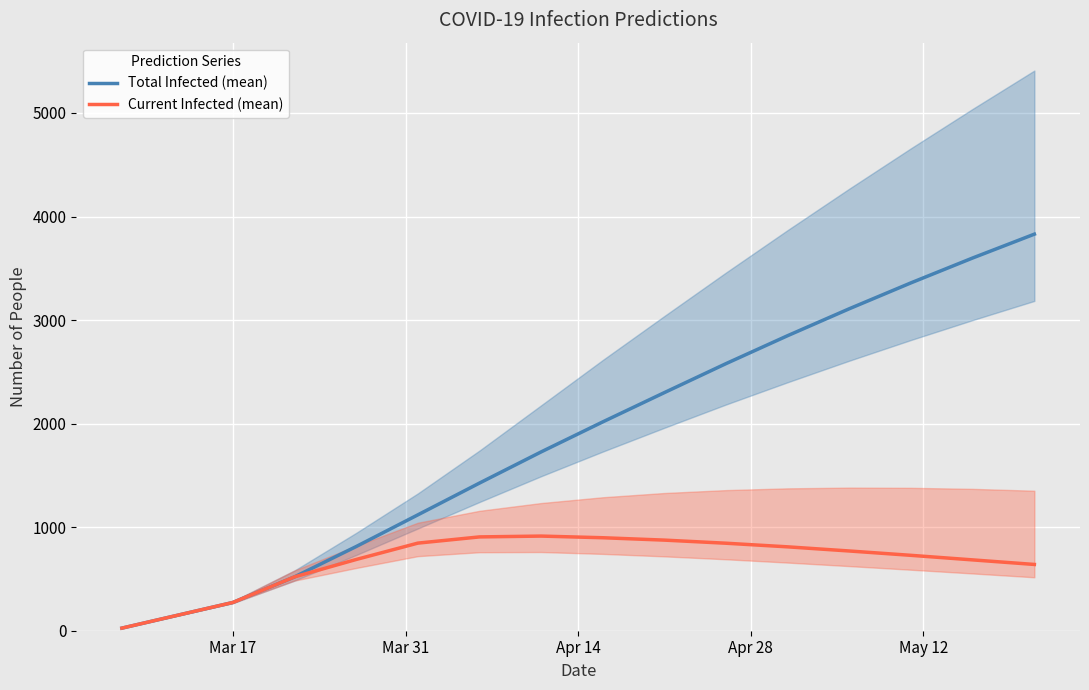

What are all the series names shown in the legend?

Total Infected (mean), Current Infected (mean)